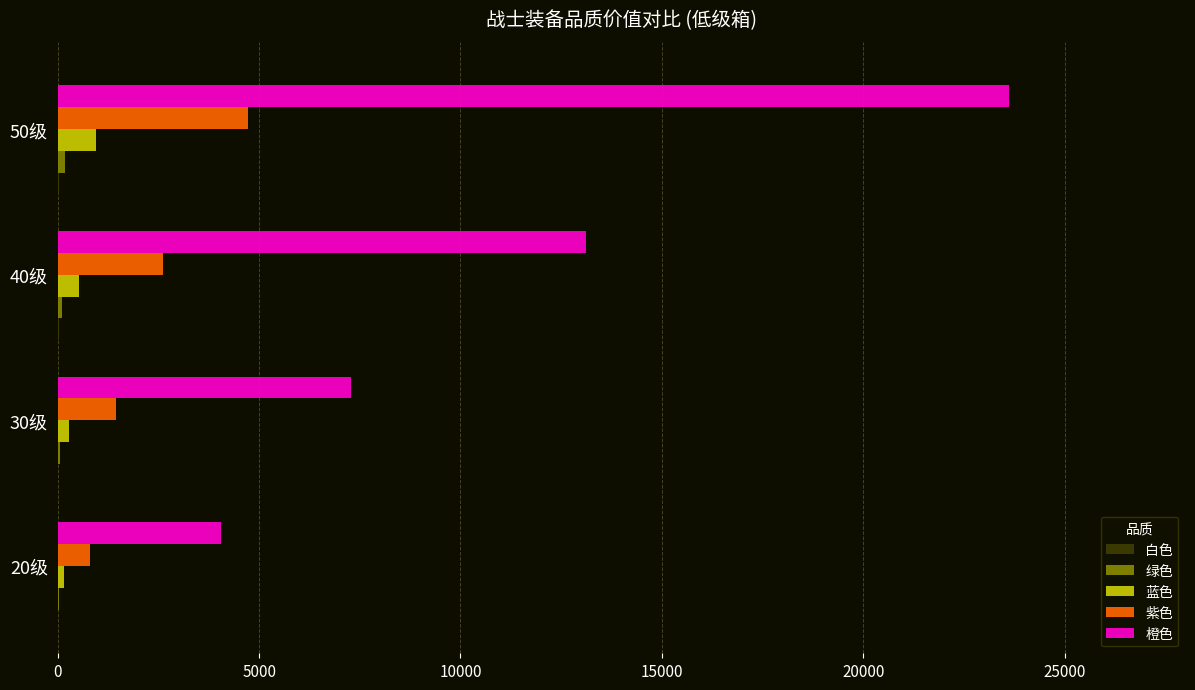

Which category has the highest value in the 紫色 series?

50级